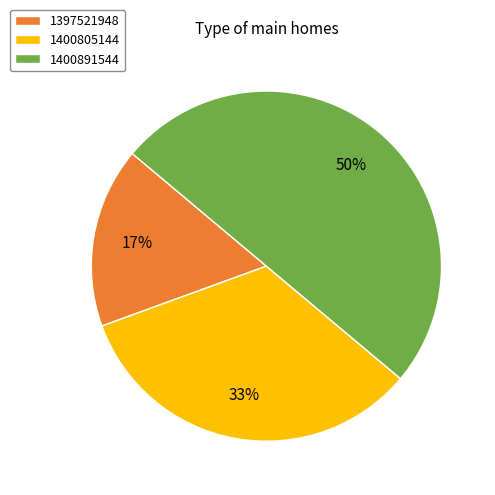

Does 1397521948 represent more than half of the total?

No